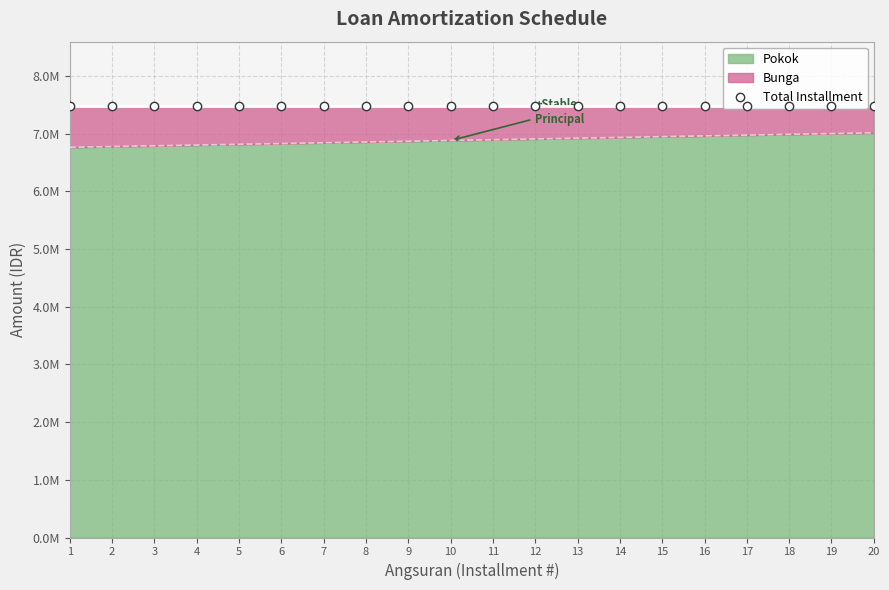

Between 9 and 17, which is larger?

17